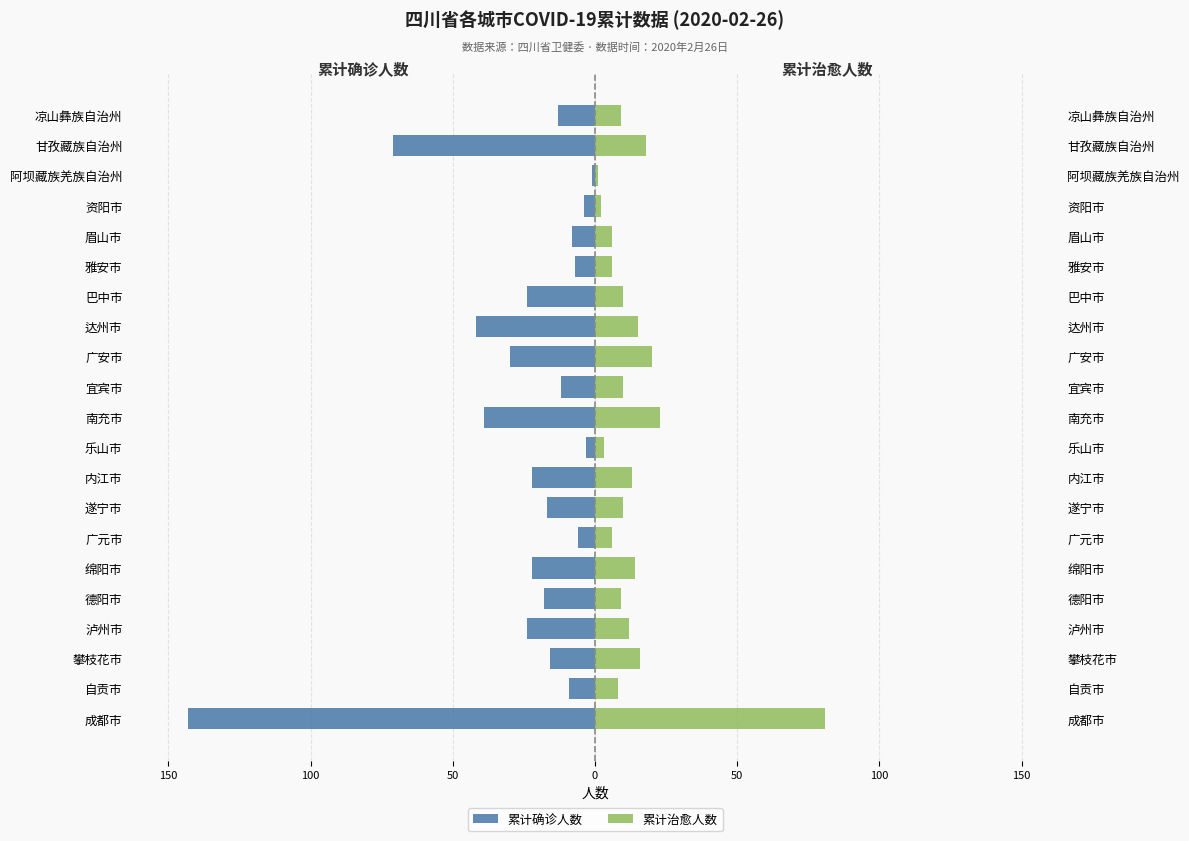

Which series changed the most between 资阳市 and 阿坝藏族羌族自治州?

累计确诊人数